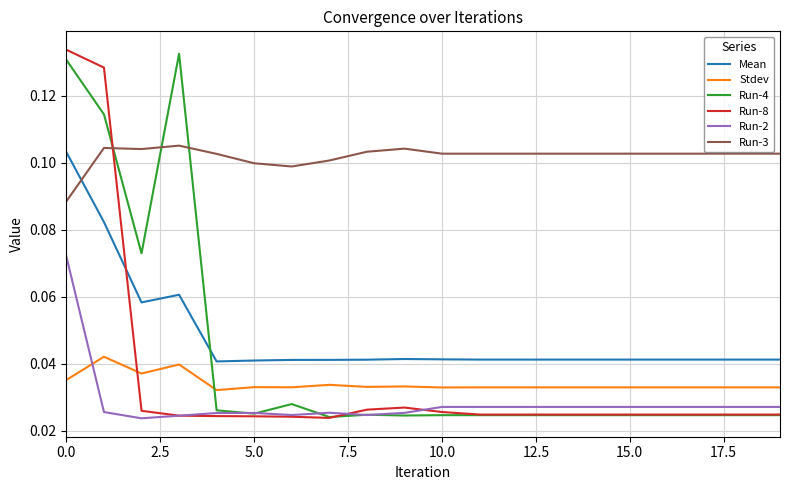

How many times do Run-4 and Stdev cross each other?

1